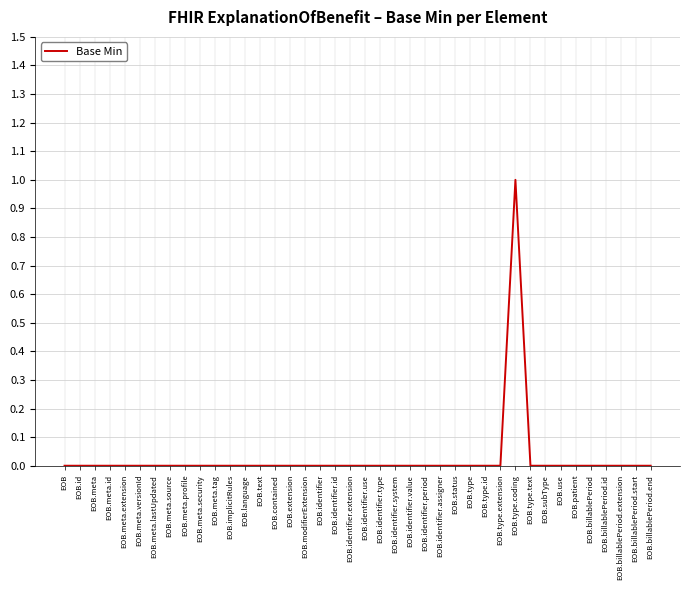

Reading left to right, transcribe all the data shown in this chart.

EOB=0	EOB.id=0	EOB.meta=0	EOB.meta.id=0	EOB.meta.extension=0	EOB.meta.versionId=0	EOB.meta.lastUpdated=0	EOB.meta.source=0	EOB.meta.profile=0	EOB.meta.security=0	EOB.meta.tag=0	EOB.implicitRules=0	EOB.language=0	EOB.text=0	EOB.contained=0	EOB.extension=0	EOB.modifierExtension=0	EOB.identifier=0	EOB.identifier.id=0	EOB.identifier.extension=0	EOB.identifier.use=0	EOB.identifier.type=0	EOB.identifier.system=0	EOB.identifier.value=0	EOB.identifier.period=0	EOB.identifier.assigner=0	EOB.status=0	EOB.type=0	EOB.type.id=0	EOB.type.extension=0	EOB.type.coding=1	EOB.type.text=0	EOB.subType=0	EOB.use=0	EOB.patient=0	EOB.billablePeriod=0	EOB.billablePeriod.id=0	EOB.billablePeriod.extension=0	EOB.billablePeriod.start=0	EOB.billablePeriod.end=0